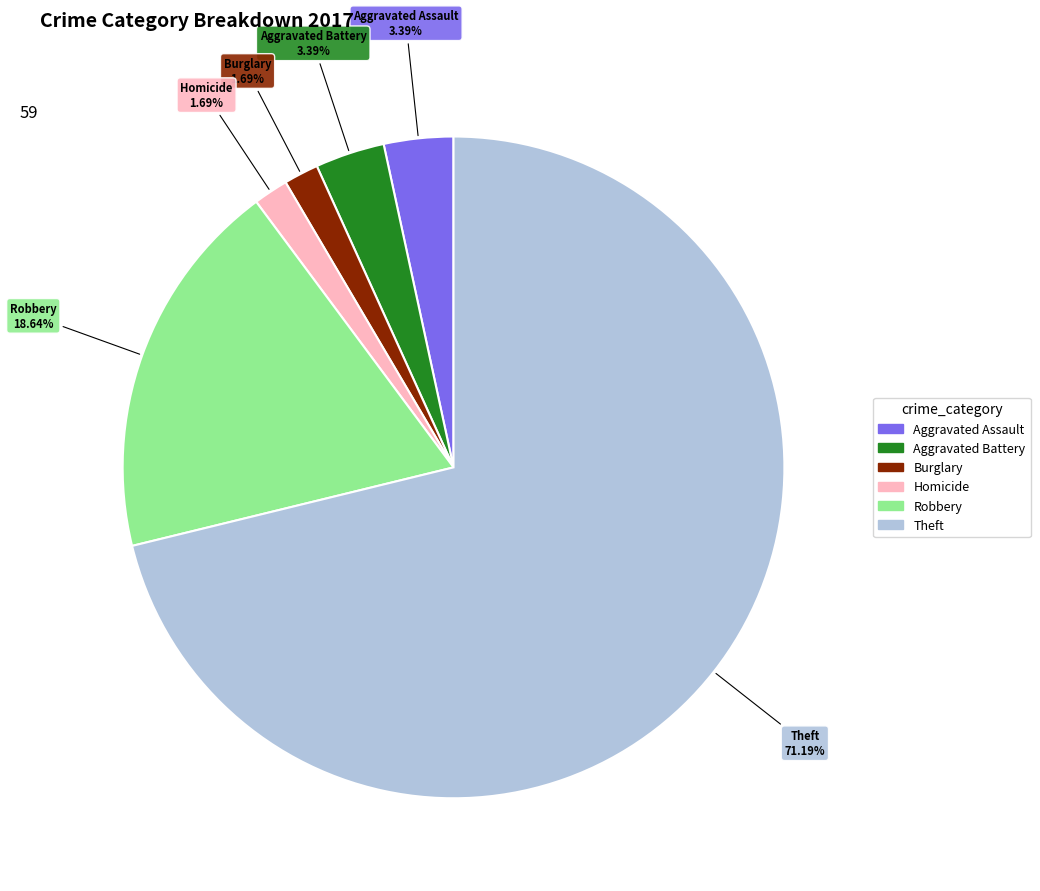

Is there any slice that represents more than half of the pie?

Yes